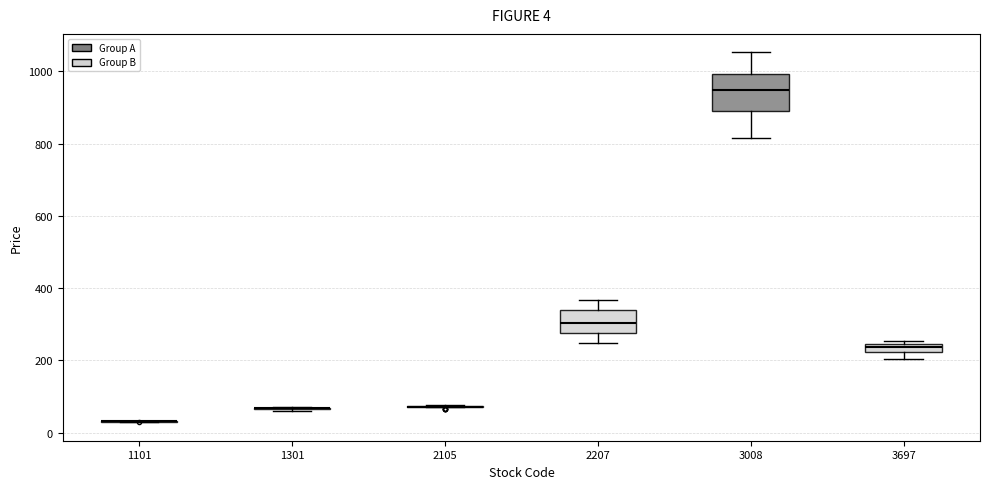

Which box is the tallest, from its lower edge to its upper edge?

3008